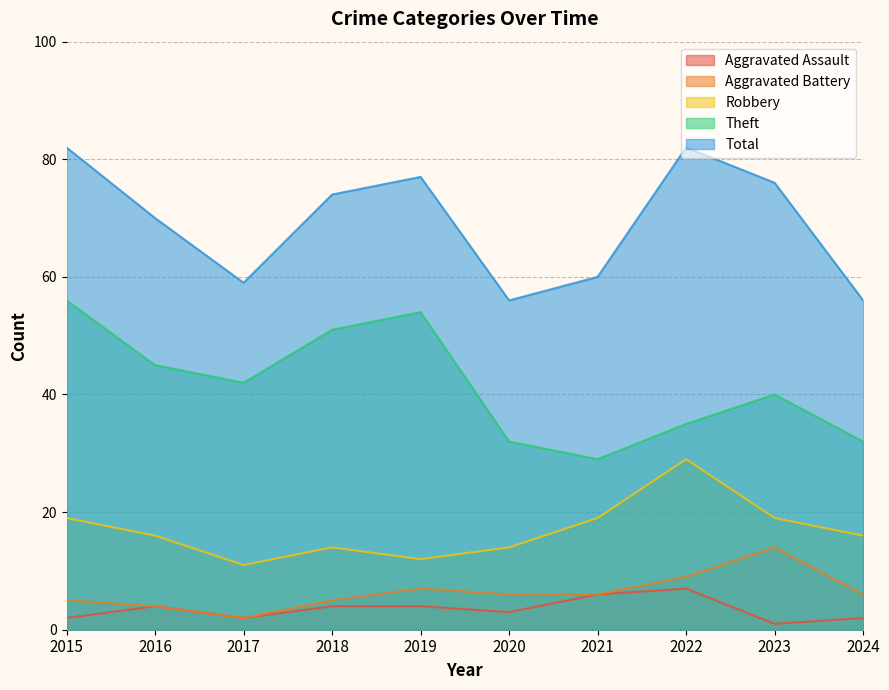

At 2019, list the series in order from largest to smallest.

Total, Theft, Robbery, Aggravated Battery, Aggravated Assault